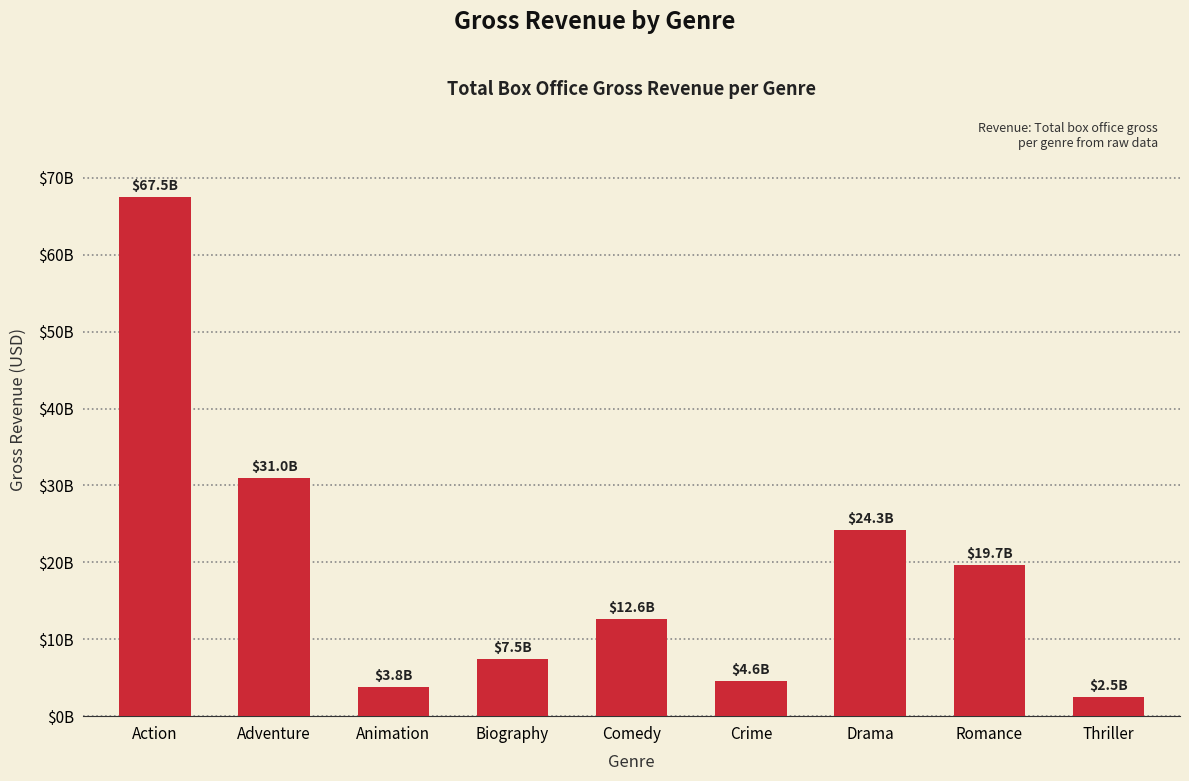

The value at Action is 67540890818. True or false?

True